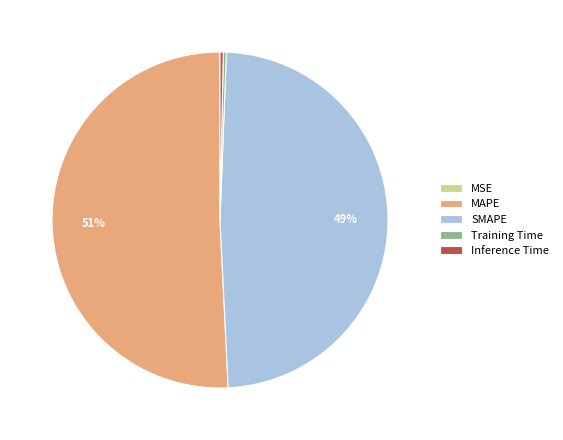

What is the largest slice in the pie chart?

MAPE